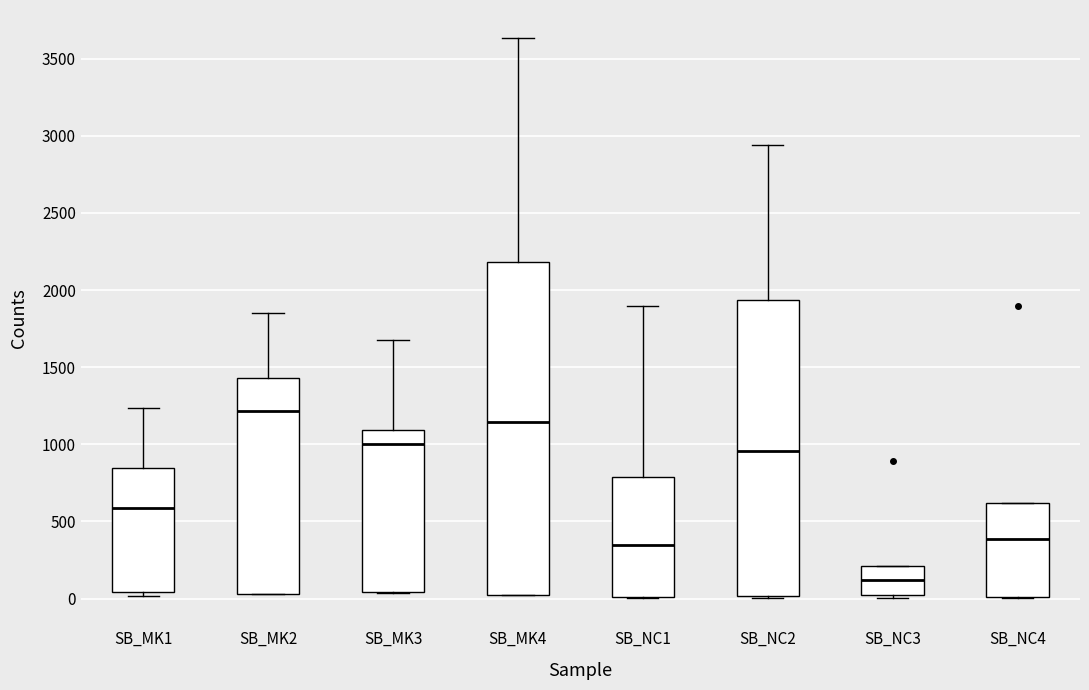

Which box is the tallest, from its lower edge to its upper edge?

SB_MK4